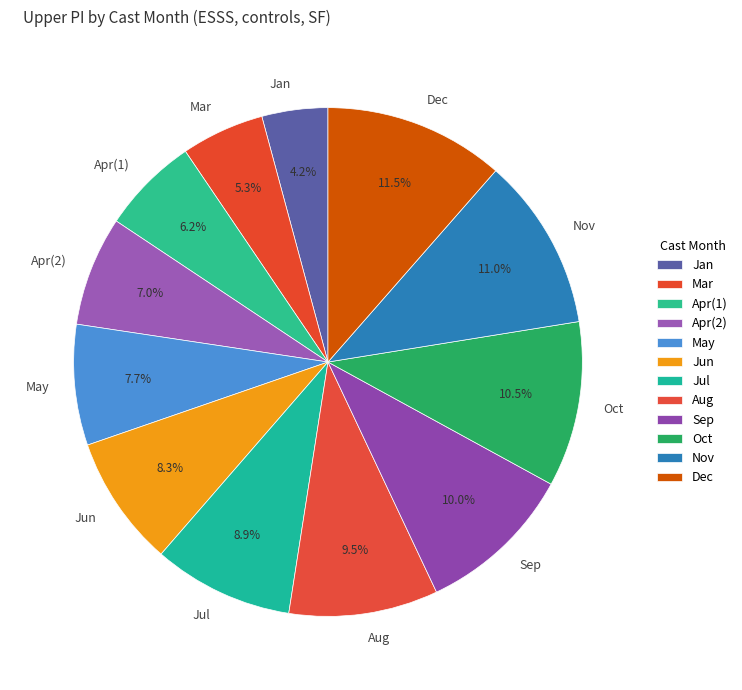

Do May and Sep together represent more than half of the pie?

No